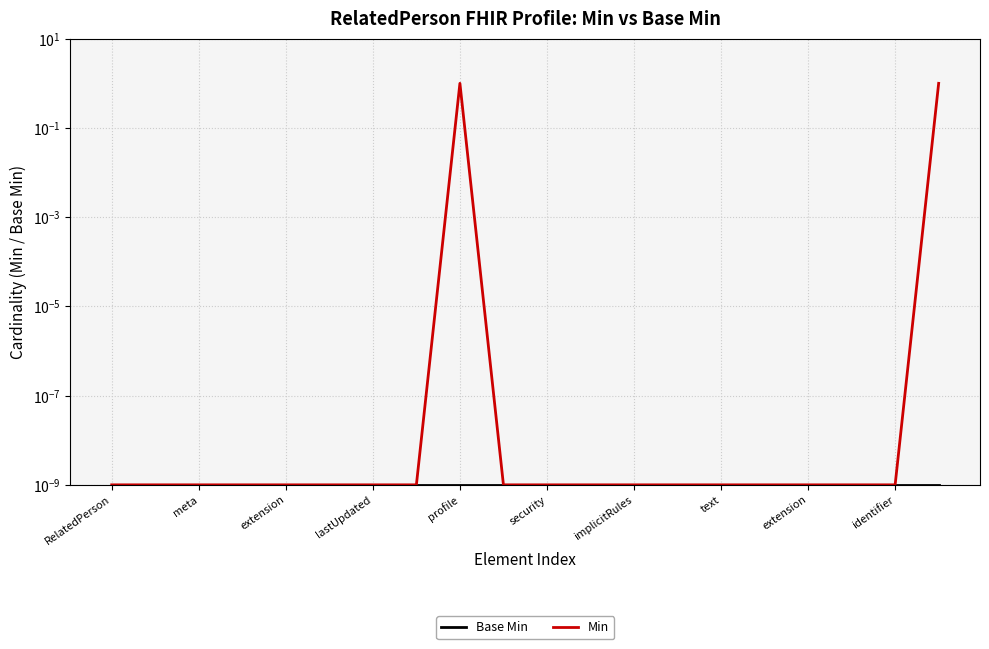

The value of Min at RelatedPerson is 0.0. True or false?

False